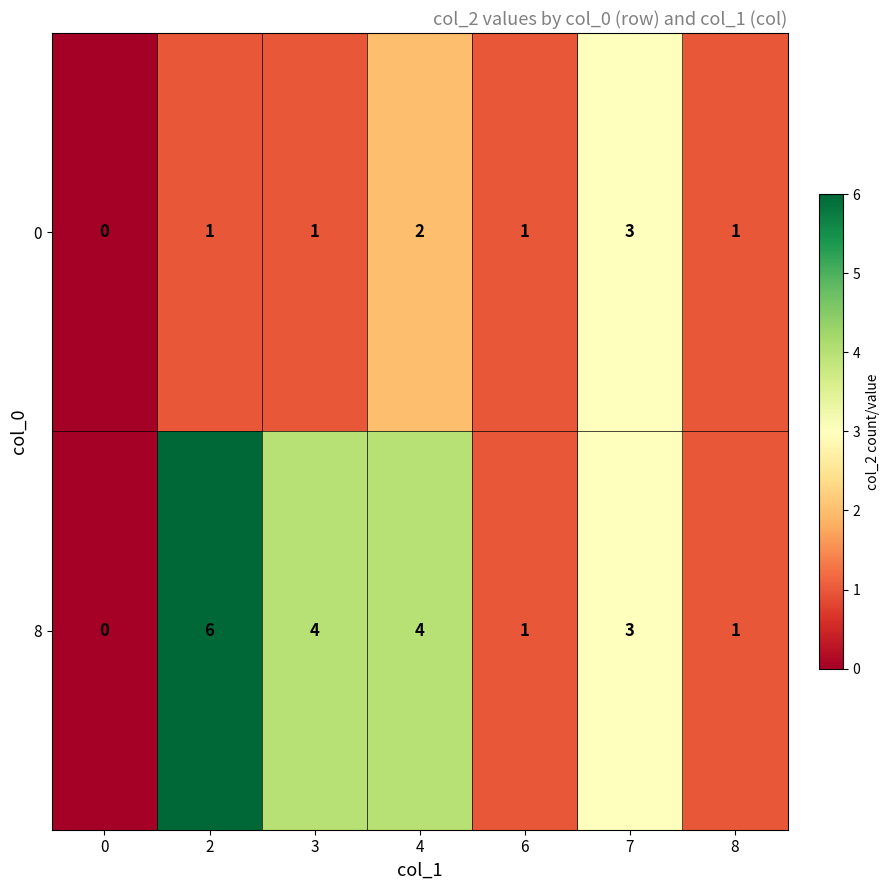

Is it true that 0 equals 1 at 8?

True